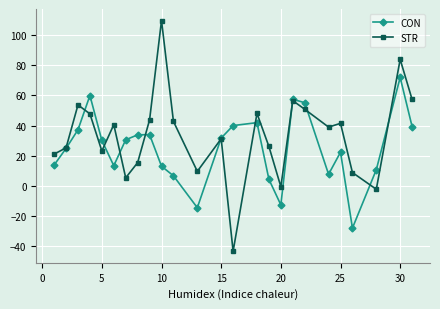

What is the minimum value shown in the chart?

-43.2